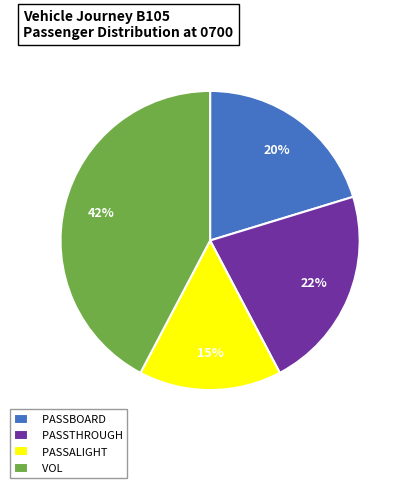

To the nearest percent, what is the average slice percentage?

25%